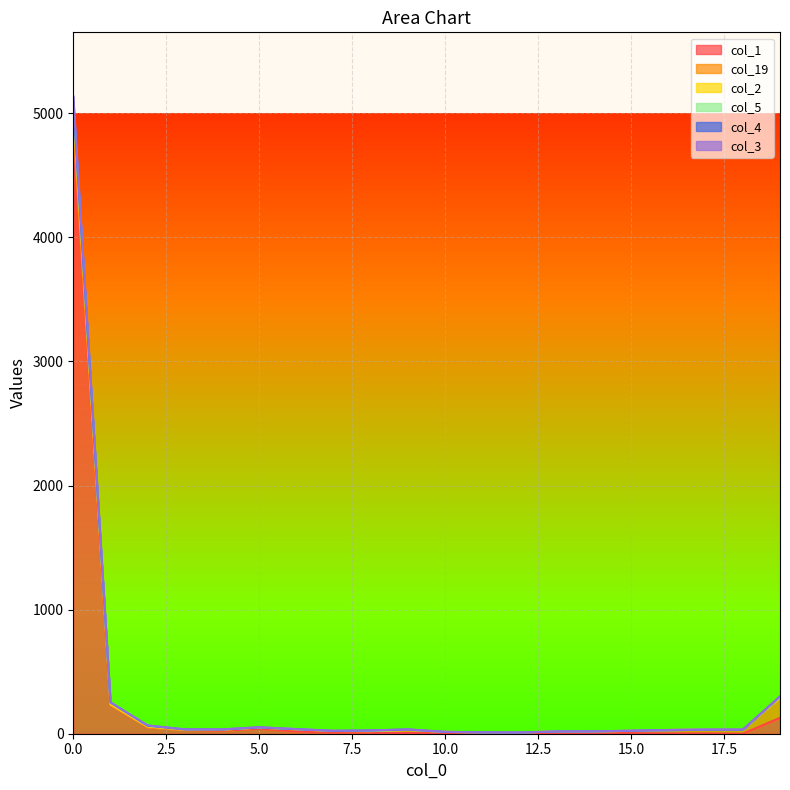

What is the highest value of the col_3 series?

5062